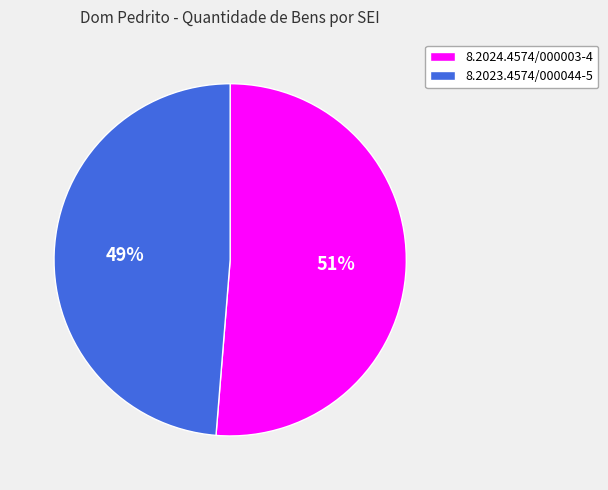

To the nearest percent, what portion does 8.2024.4574/000003-4 represent?

51%